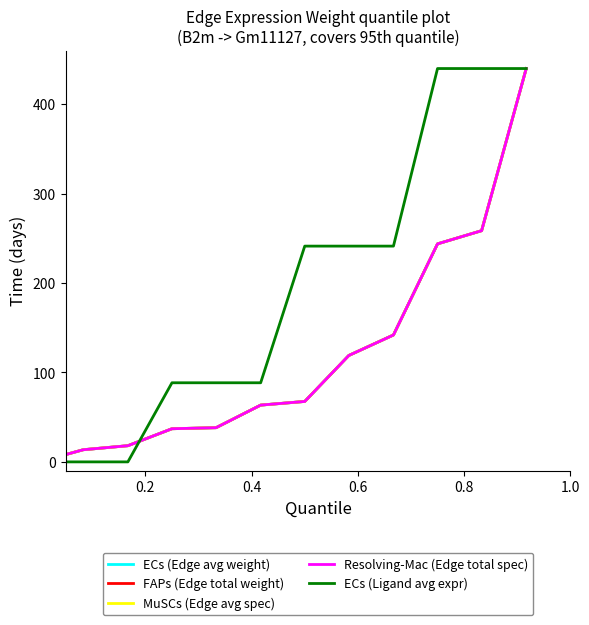

True or false: Resolving-Mac (Edge total spec) and MuSCs (Edge avg spec) cross at least once.

False